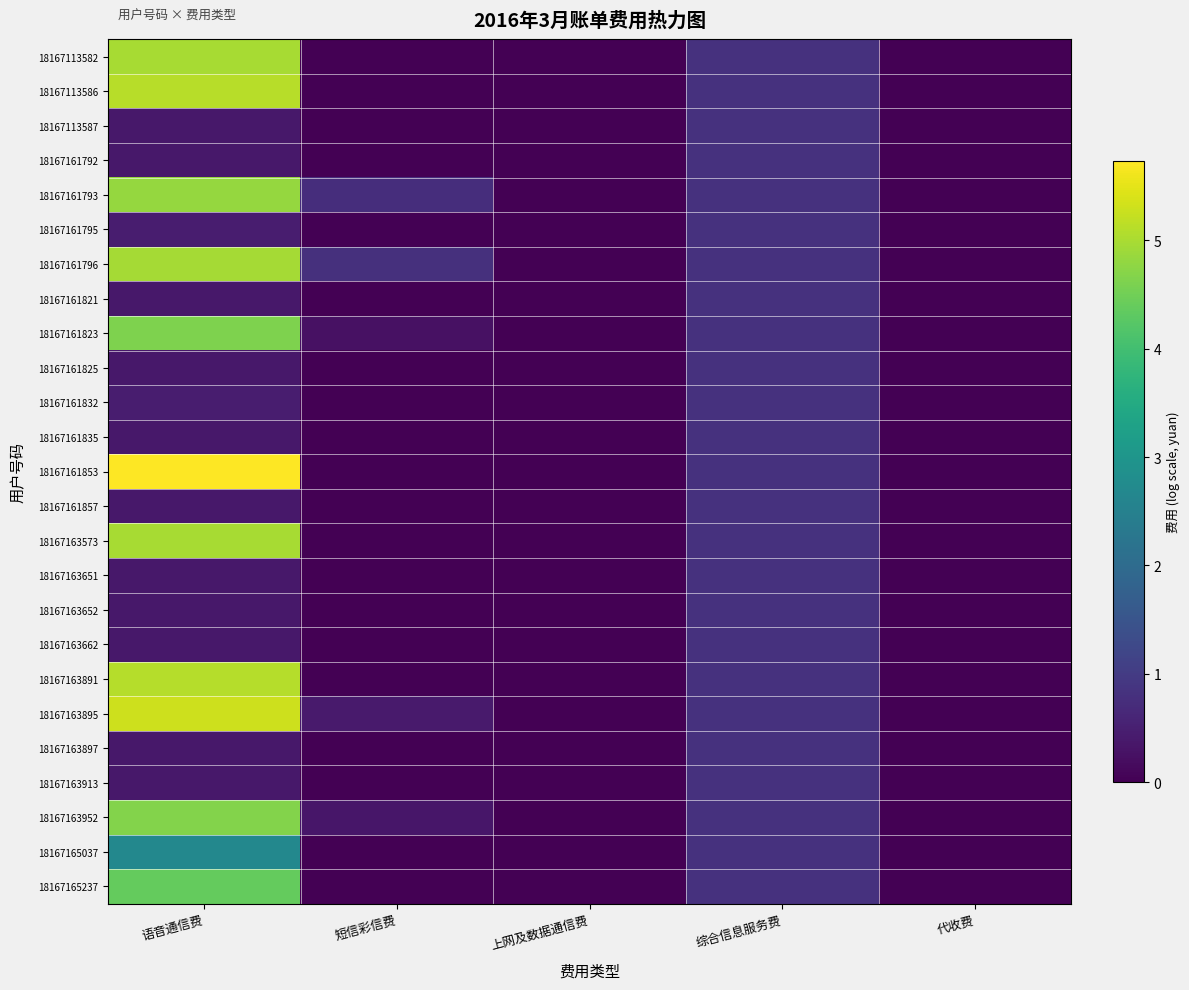

Rank the series by their maximum value, from highest to lowest.

18167161853, 18167163895, 18167113586, 18167163891, 18167113582, 18167163573, 18167161796, 18167161793, 18167163952, 18167161823, 18167165237, 18167165037, 18167113587, 18167161792, 18167161795, 18167161821, 18167161825, 18167161832, 18167161835, 18167161857, 18167163651, 18167163652, 18167163662, 18167163897, 18167163913